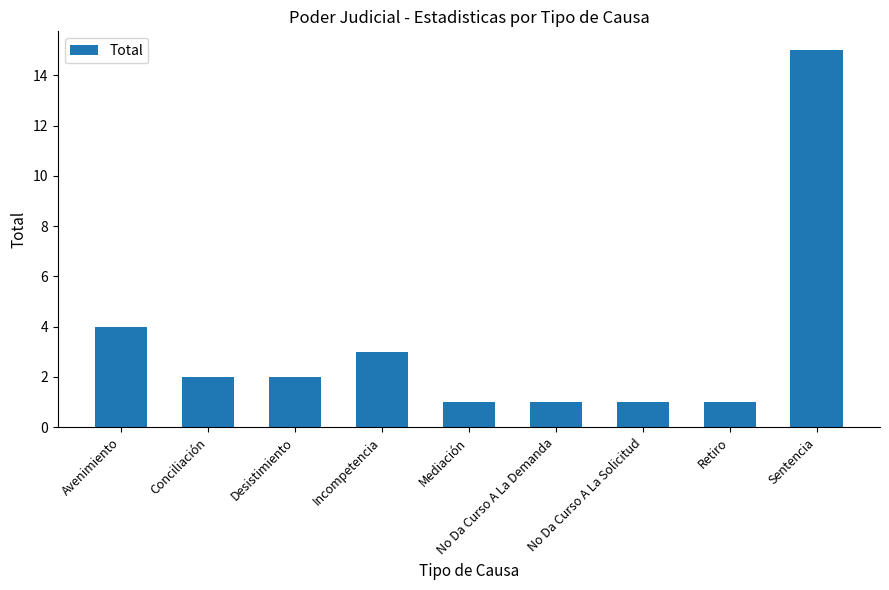

Reading left to right, transcribe all the data shown in this chart.

Avenimiento=4	Conciliación=2	Desistimiento=2	Incompetencia=3	Mediación=1	No Da Curso A La Demanda=1	No Da Curso A La Solicitud=1	Retiro=1	Sentencia=15